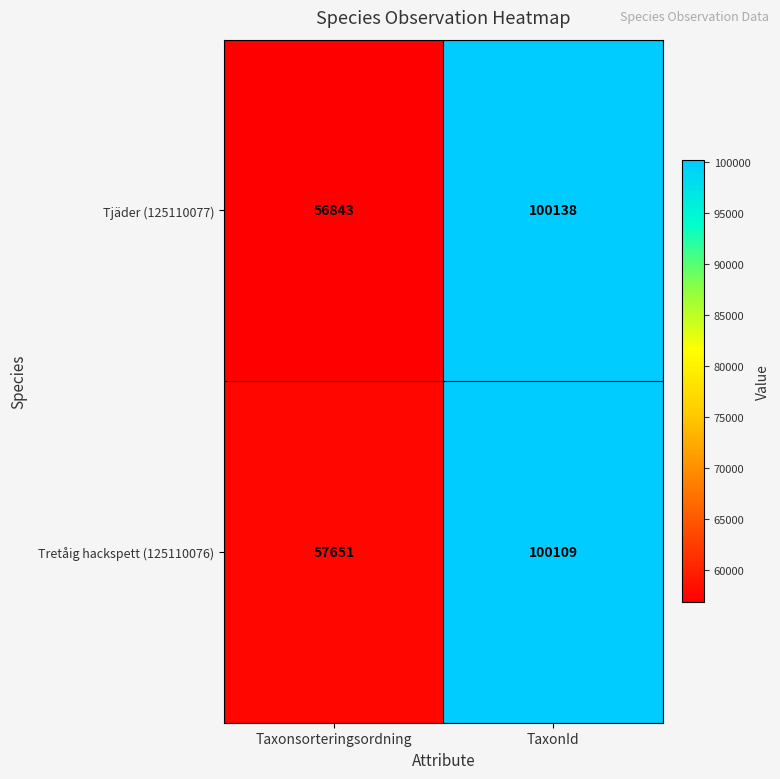

How many categories are shown in the chart?

2